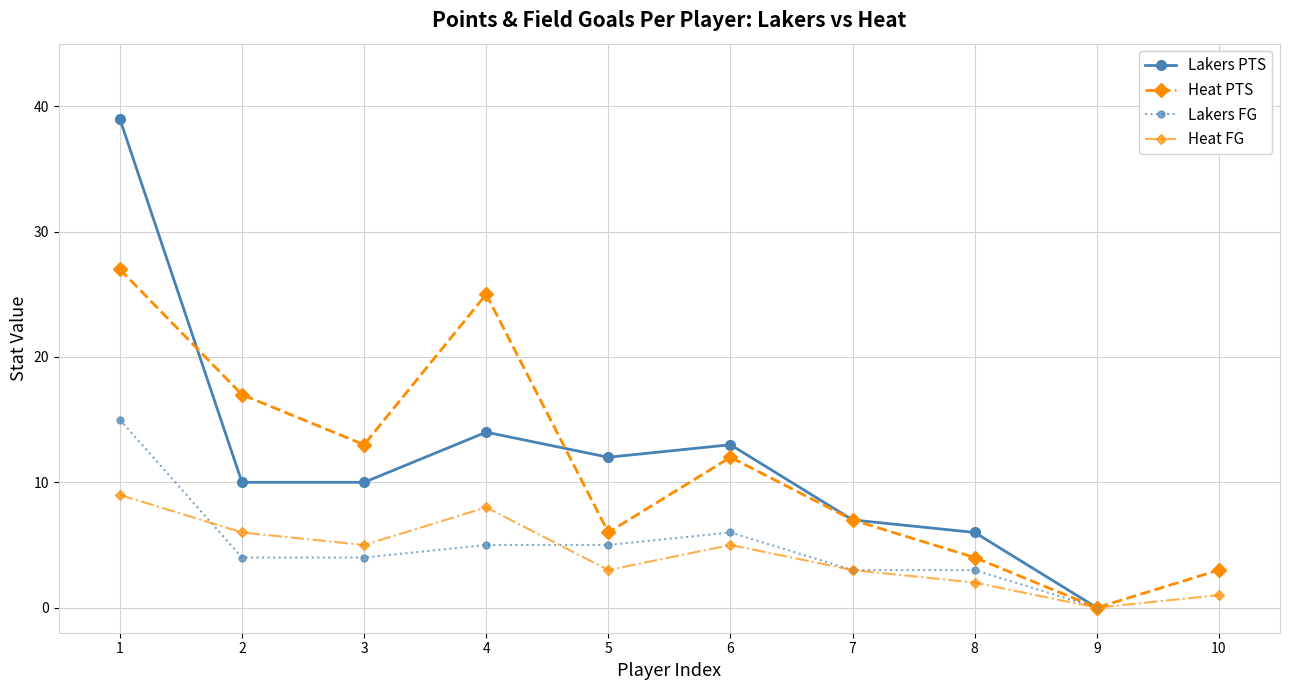

What is the value of the FG point at the 6th from the left?

6